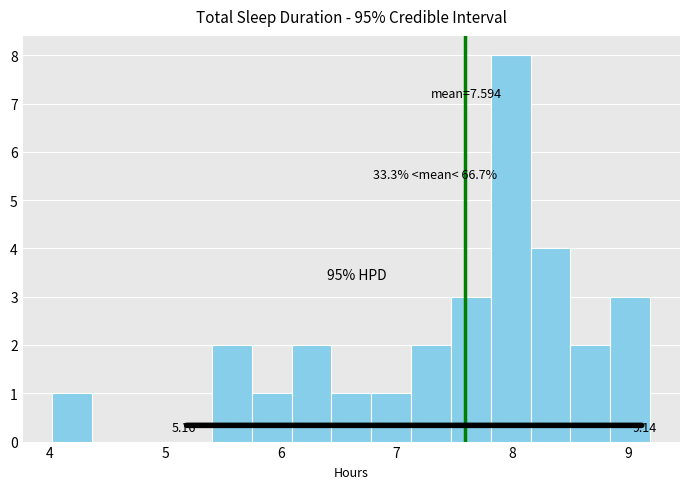

Read against the x-axis, roughly where is the centre of the tallest bar?

8.0